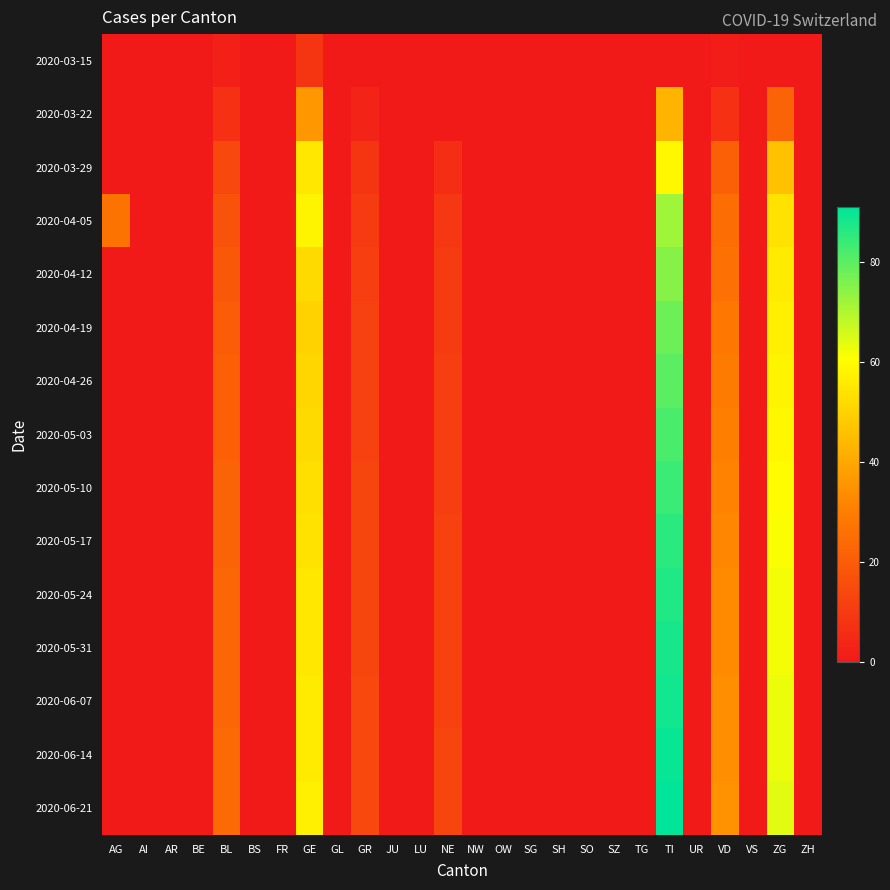

What is the difference between the highest and lowest values at AG?

27